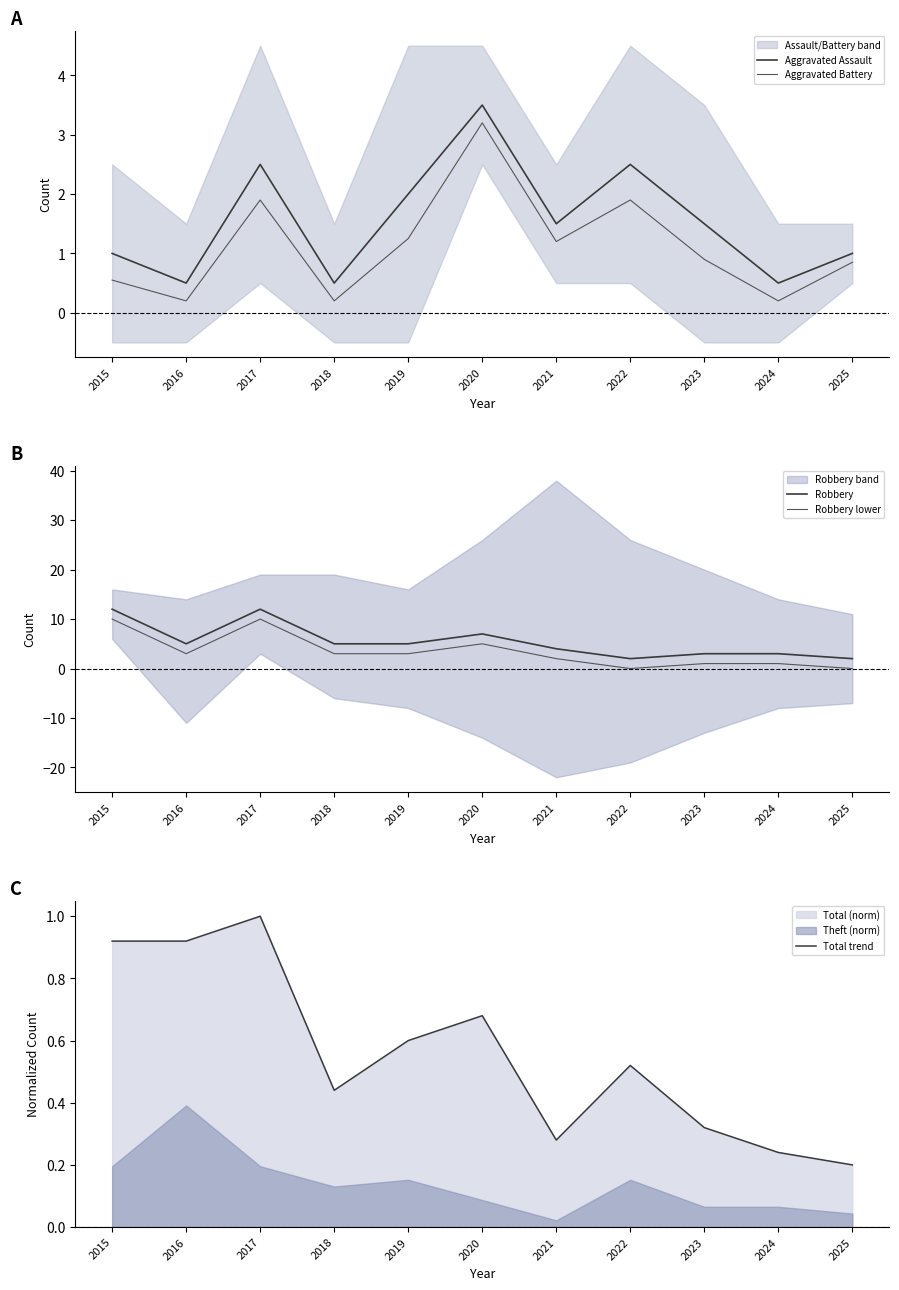

True or false: Robbery lower and Robbery cross at least once.

False